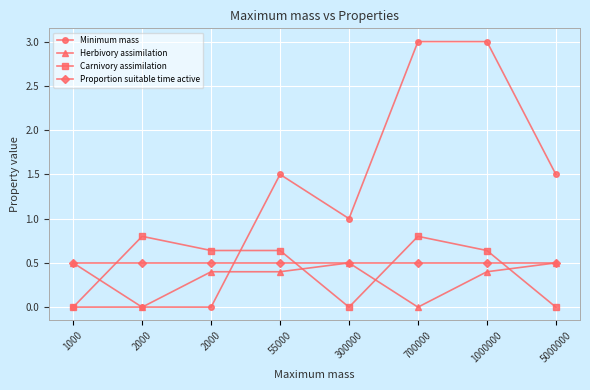

What is the difference between the maximum and minimum values in the Carnivory assimilation series?

0.8